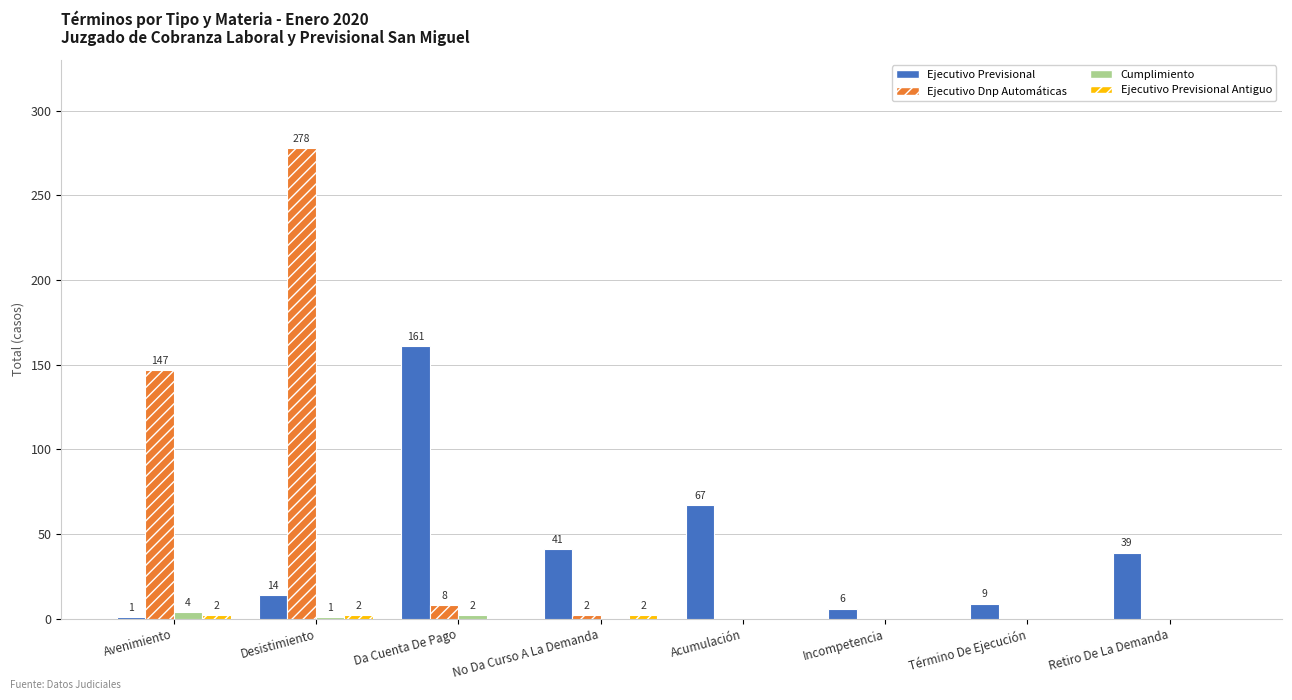

Does the chart contain stacked bars?

No